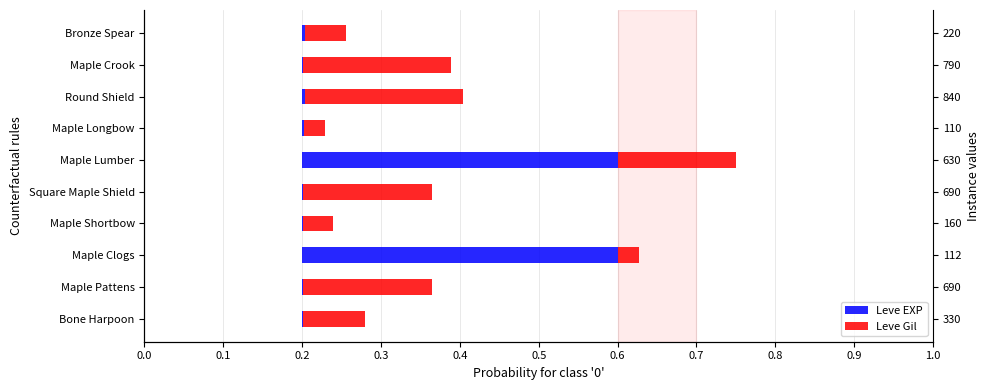

Which series changed the most between Maple Clogs and Square Maple Shield?

Leve EXP